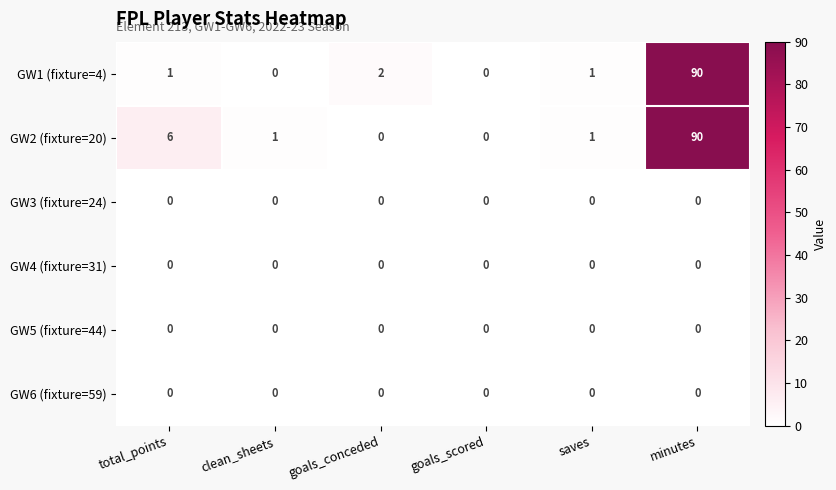

What is the greatest value displayed?

90